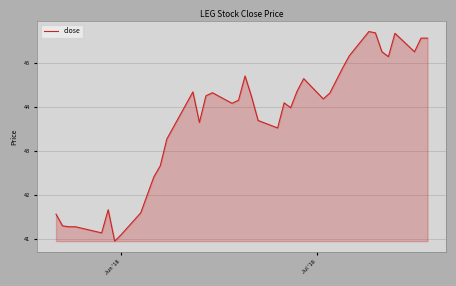

What is the greatest value displayed?

45.7